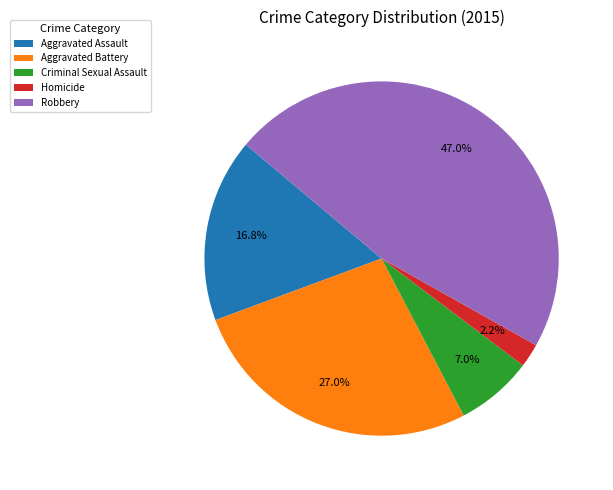

Rank the categories by value from highest to lowest.

Robbery, Aggravated Battery, Aggravated Assault, Criminal Sexual Assault, Homicide